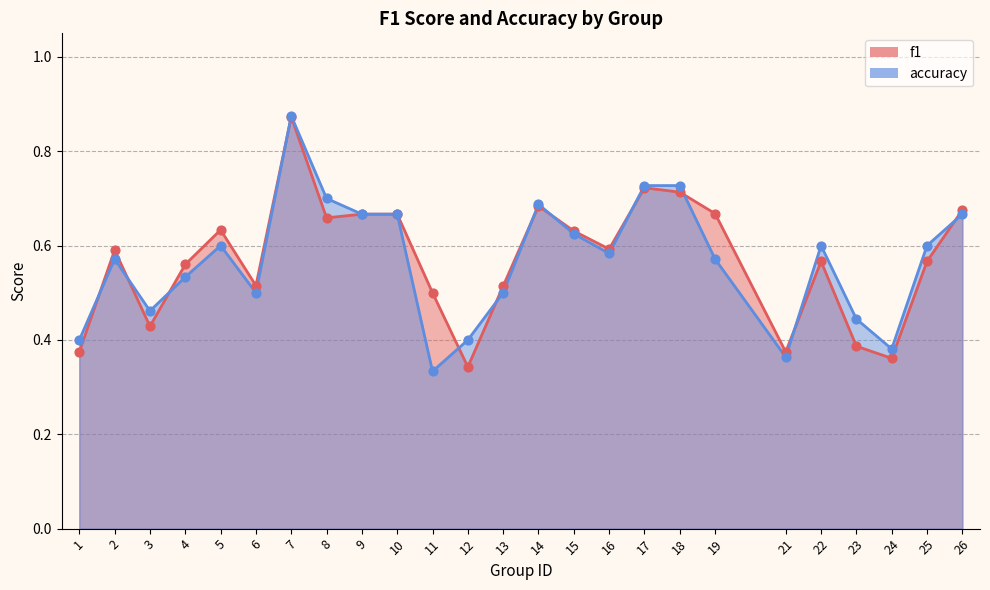

Is the value of f1 at 12 greater than the value of accuracy at 22?

No